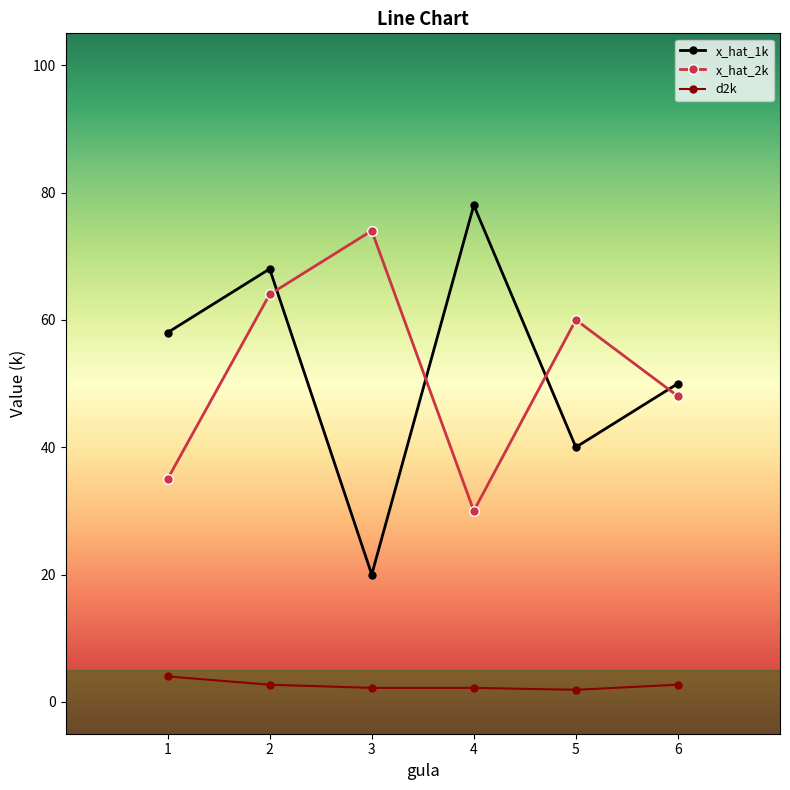

What is the average value of the x_hat_2k series?

51.8